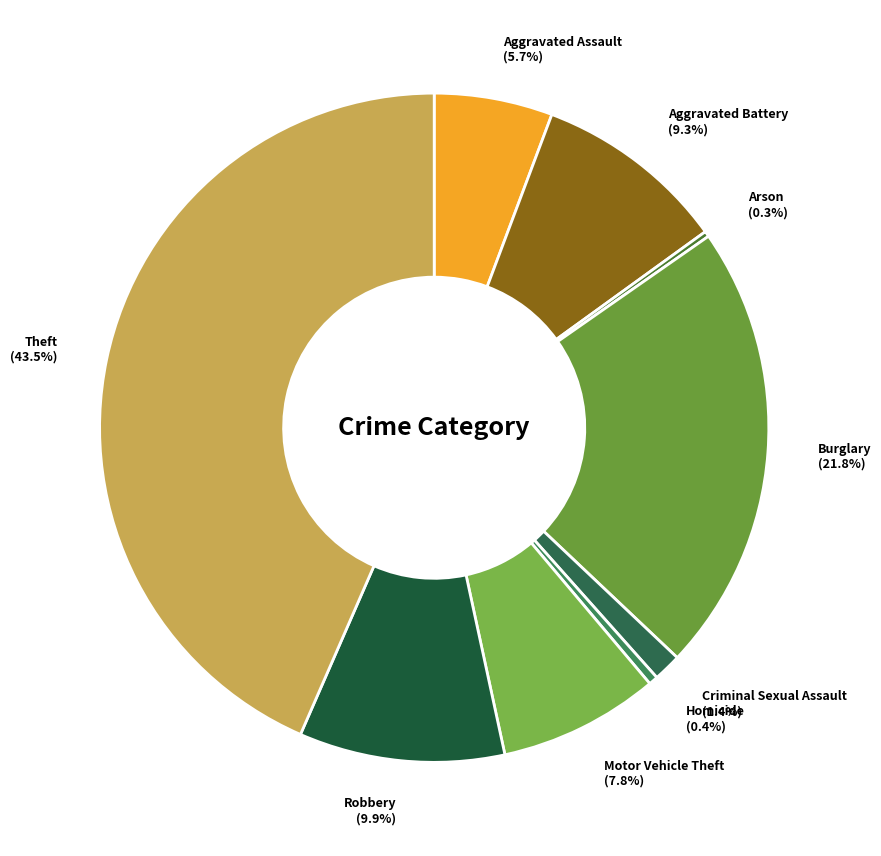

Which has a higher value, Burglary or Aggravated Assault?

Burglary